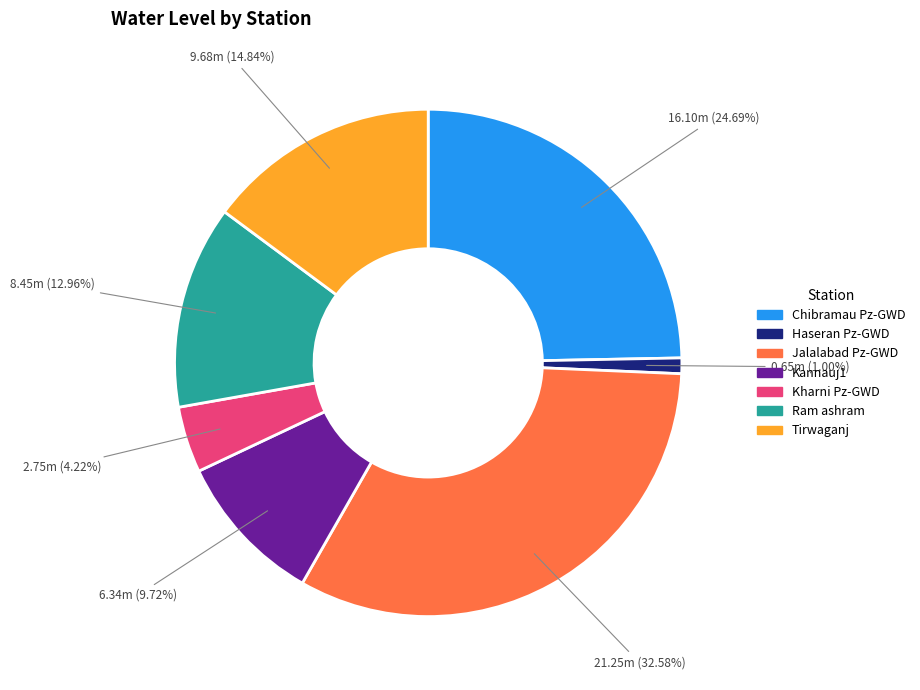

Is Ram ashram the majority of the pie?

No